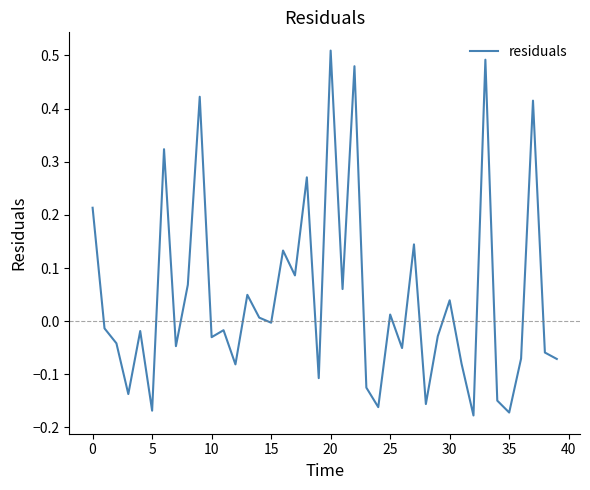

True or false: there are more than 2 points higher than both neighbors.

True